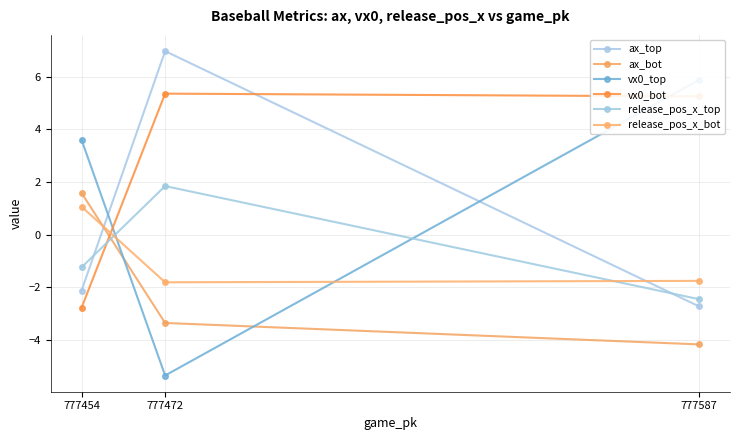

How many values in the release_pos_x_bot series exceed -1?

1